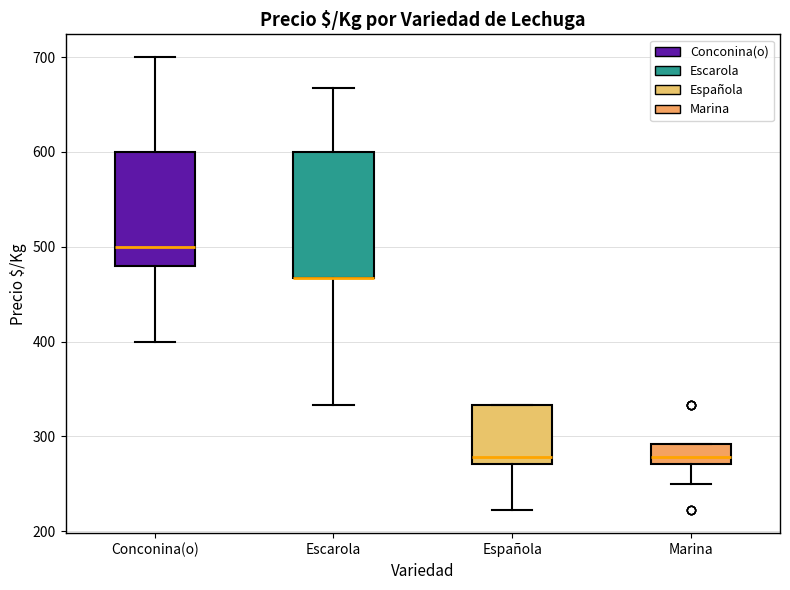

Which box is the tallest, from its lower edge to its upper edge?

Escarola